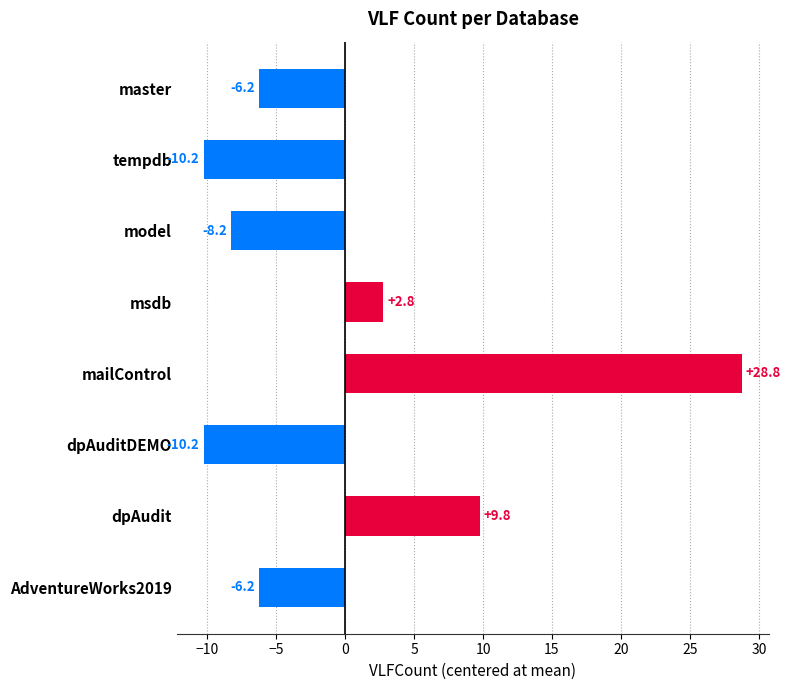

What is the label of the 3rd bar from the bottom?

dpAuditDEMO